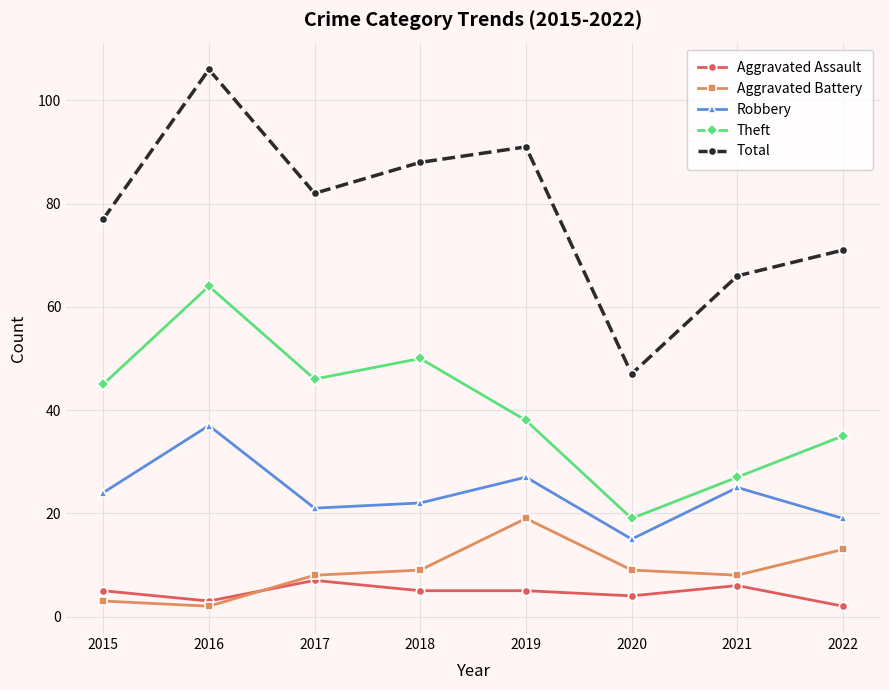

What is the difference between the Robbery values at 2020 and 2016?

22